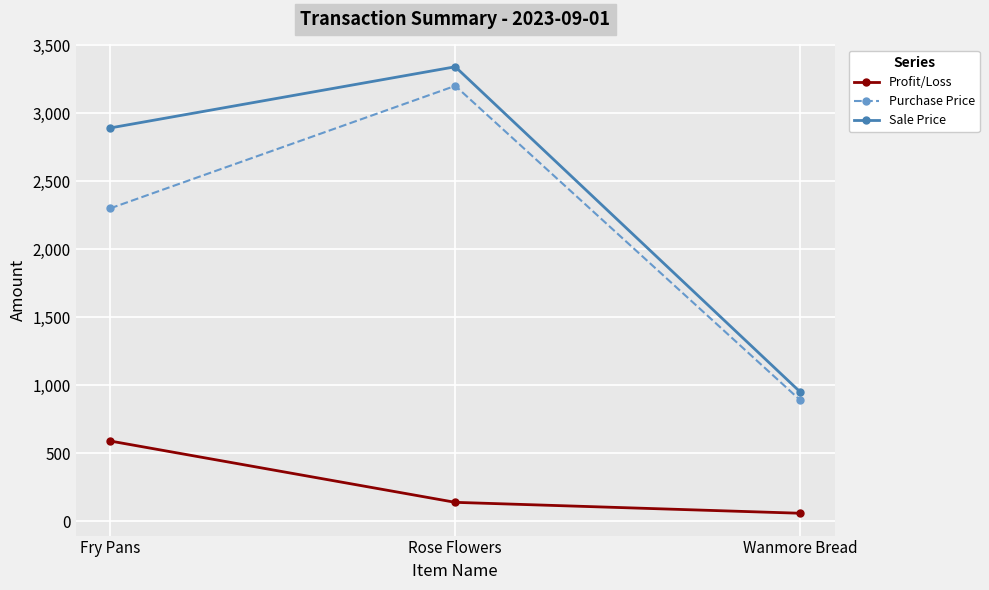

At which label is Purchase Price closest to 2045?

Fry Pans